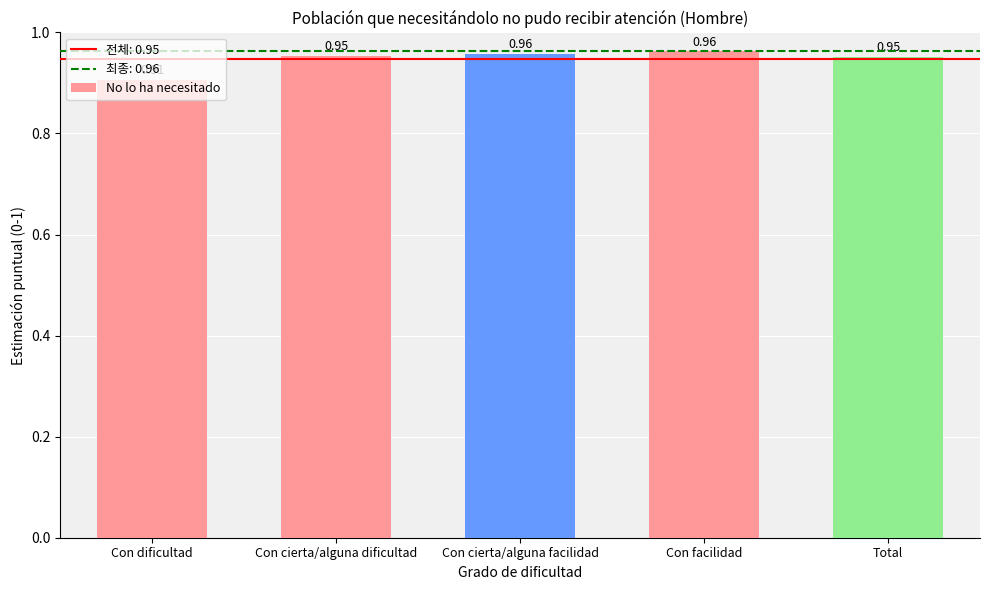

What is the sum of all values?

4.7